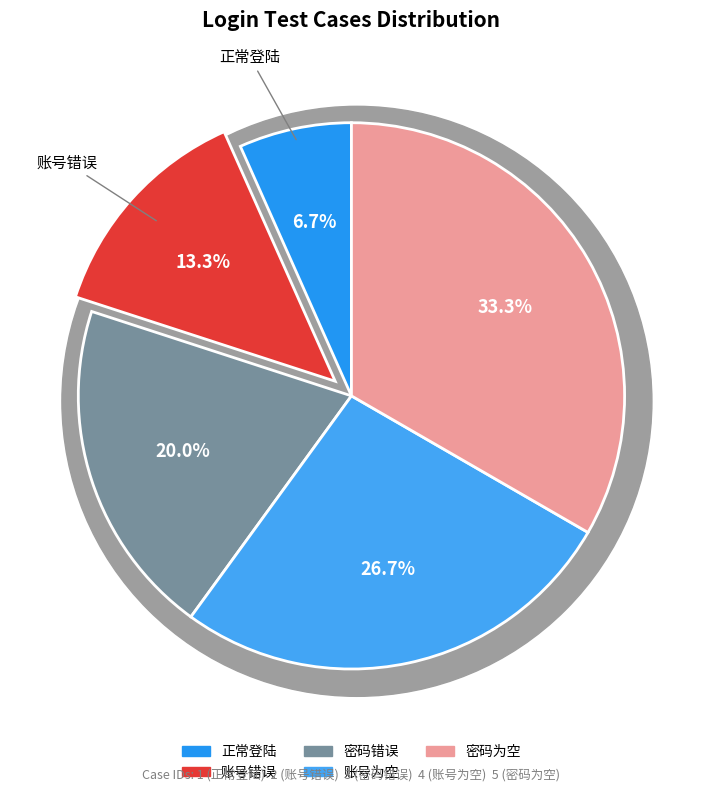

What is the change in value from 正常登陆 to 密码错误?

+2